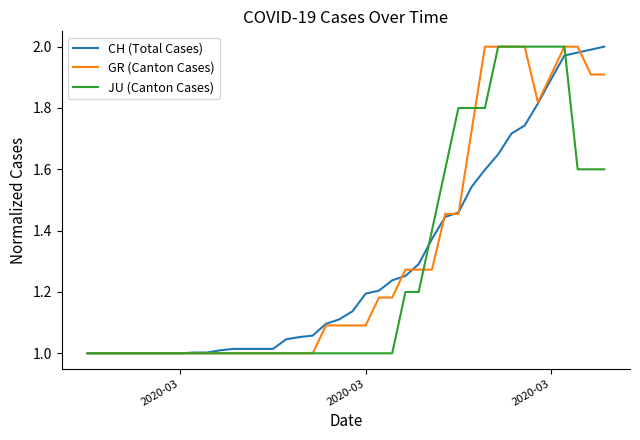

How many interior local valleys does the GR (Canton Cases) series have?

1